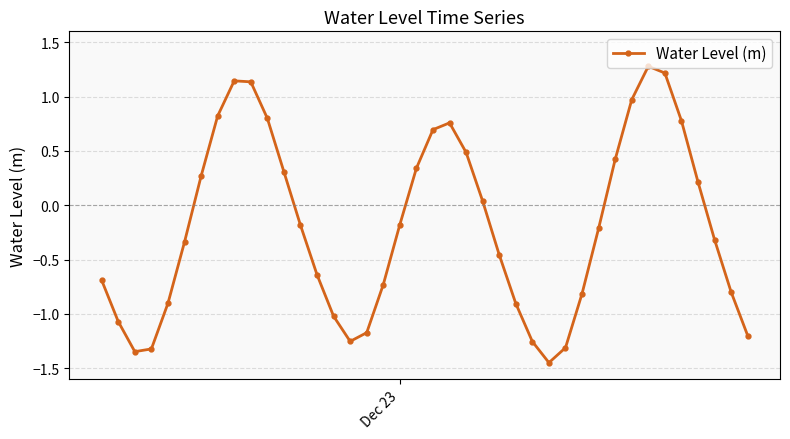

What is the value of the 2nd point from the left?

-1.1